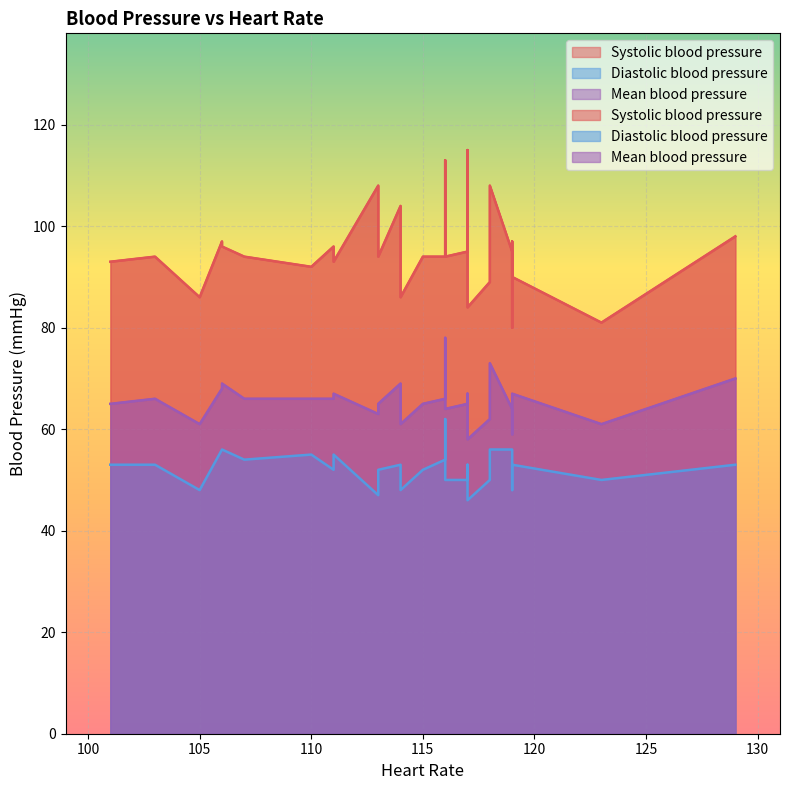

How many distinct data groups are displayed?

3